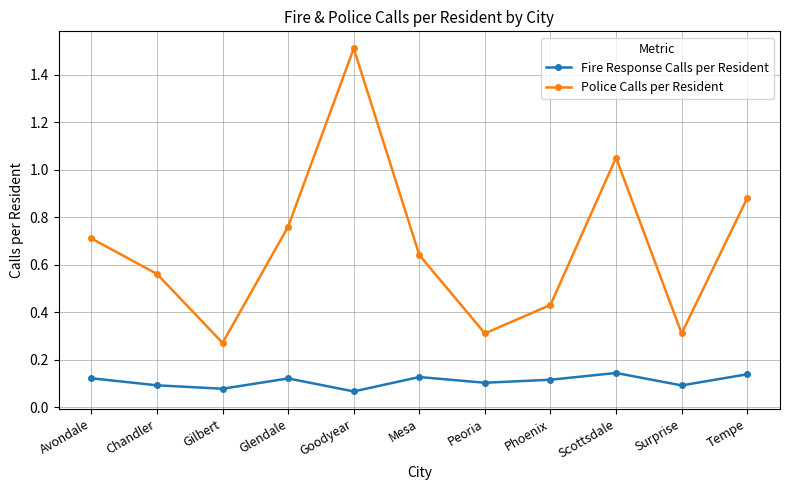

What position from the left is Gilbert?

3